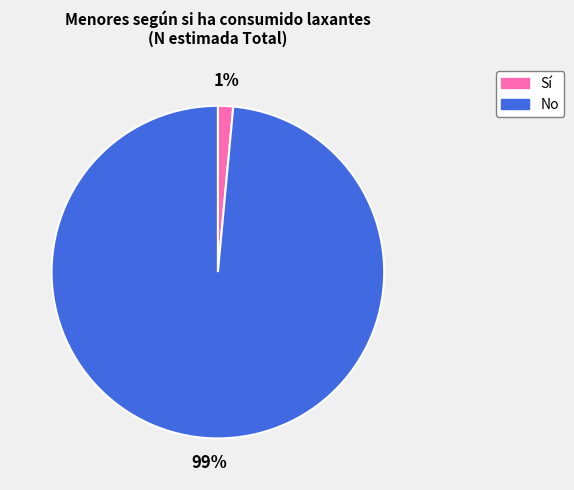

How many segments does this pie chart have?

2